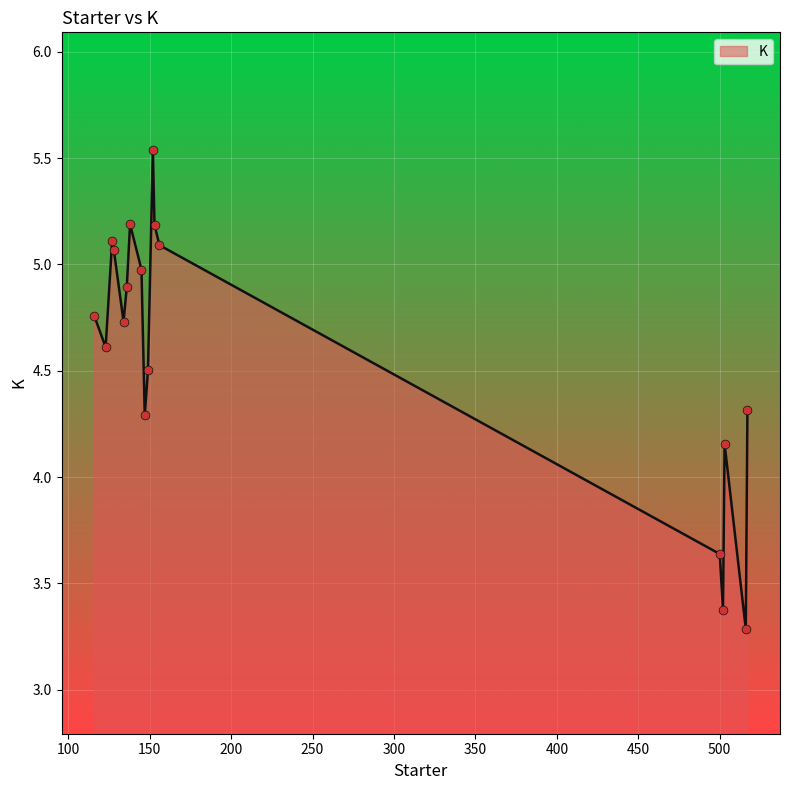

What is the difference between the maximum and minimum values?

2.3